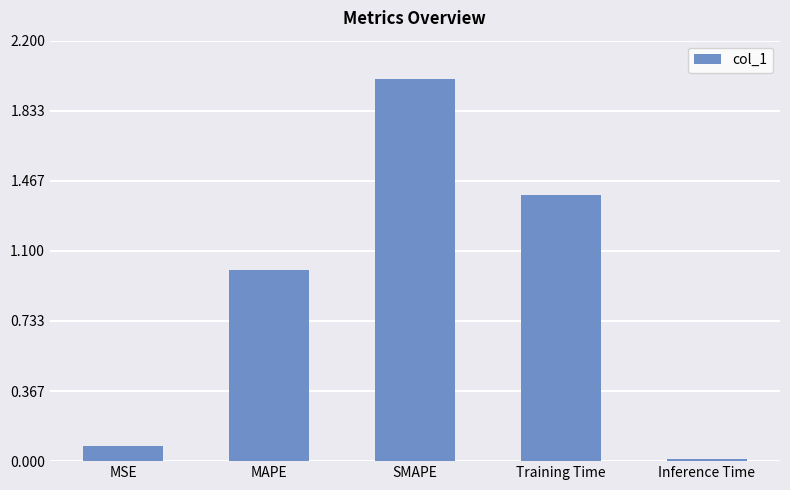

Rank the categories by value from highest to lowest.

SMAPE, Training Time, MAPE, MSE, Inference Time